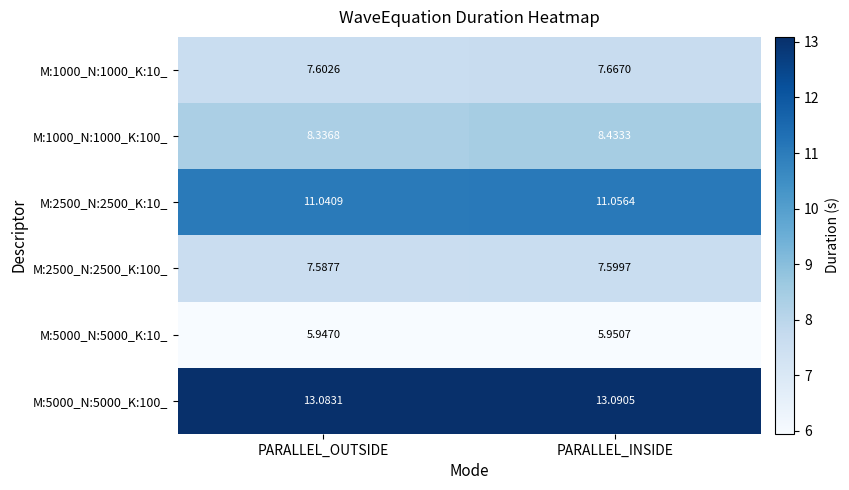

Which category has the lowest value in the M:2500_N:2500_K:10_ series?

PARALLEL_OUTSIDE